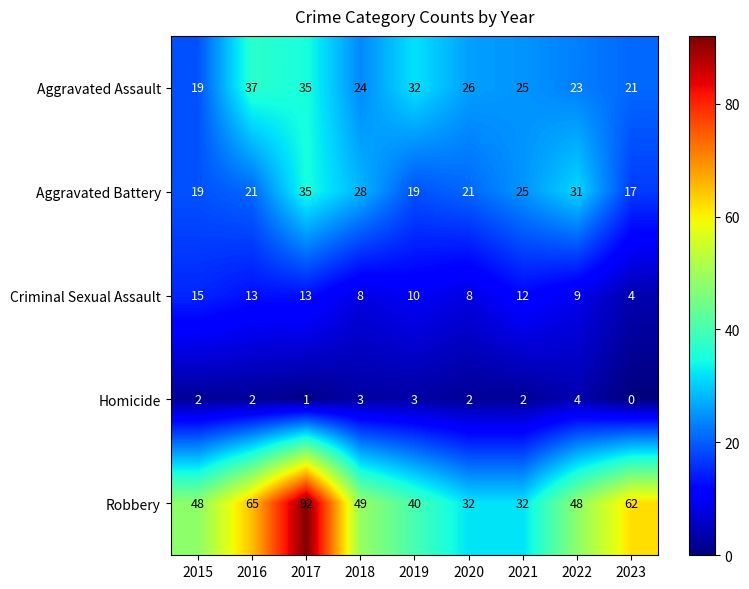

Where is Criminal Sexual Assault nearest to the value 9?

2022